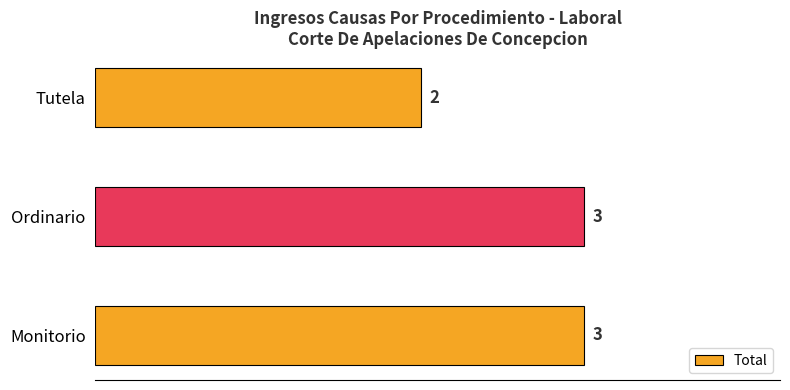

Count the values in the range 2 to 3.

3